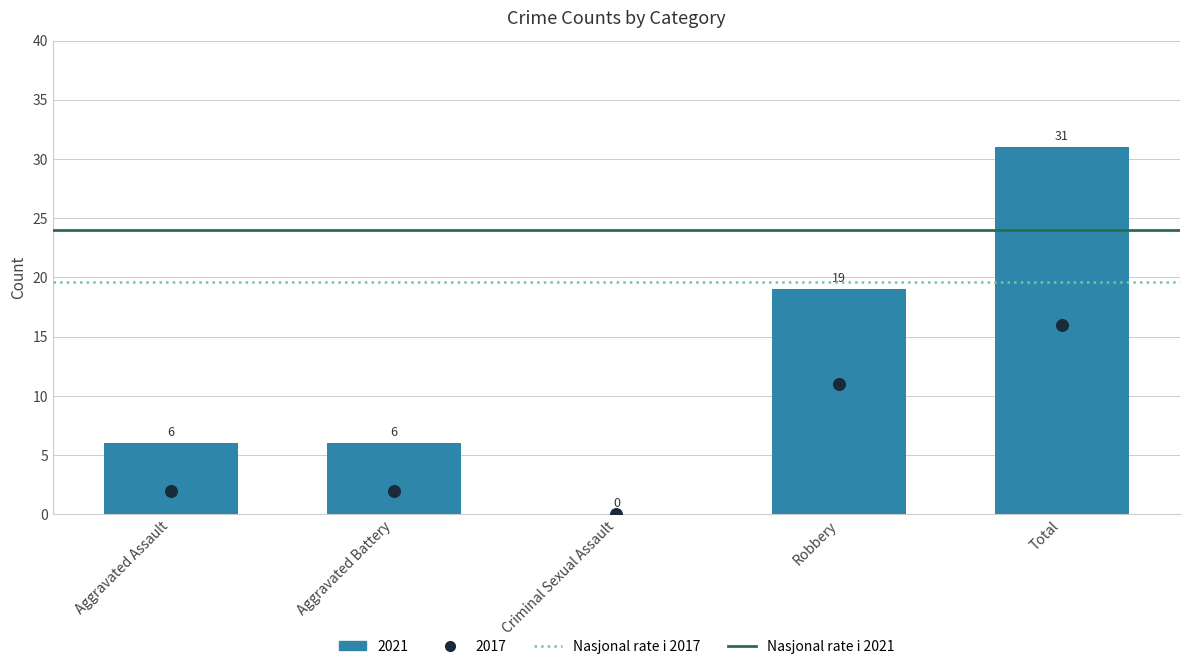

Which series reaches the maximum Y coordinate?

Nasjonal rate i 2021